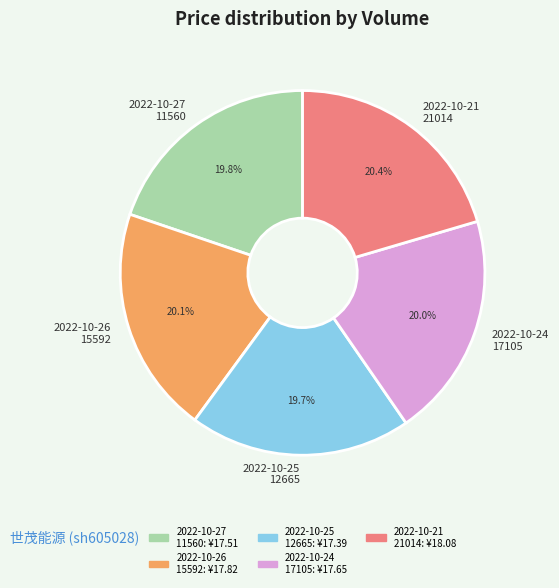

What percentage is NOT represented by 2022-10-26 15592?

79.9%